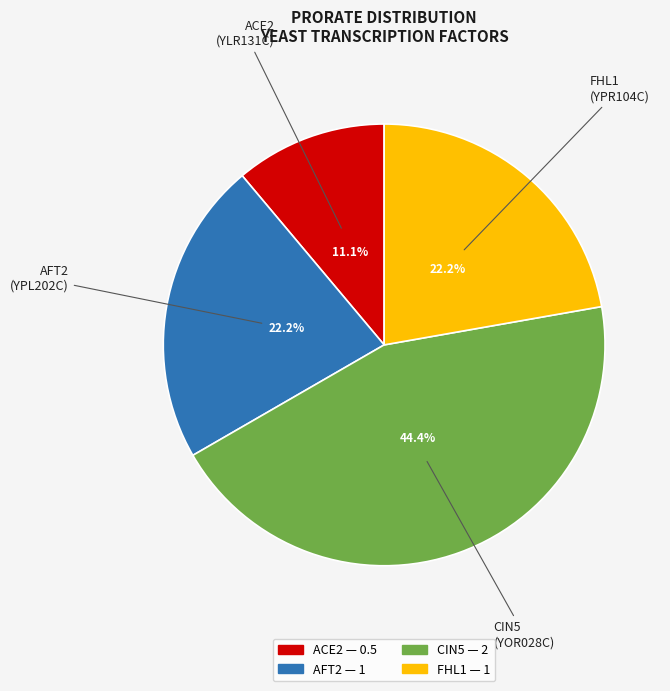

To the nearest percent, what is the average slice percentage?

25%